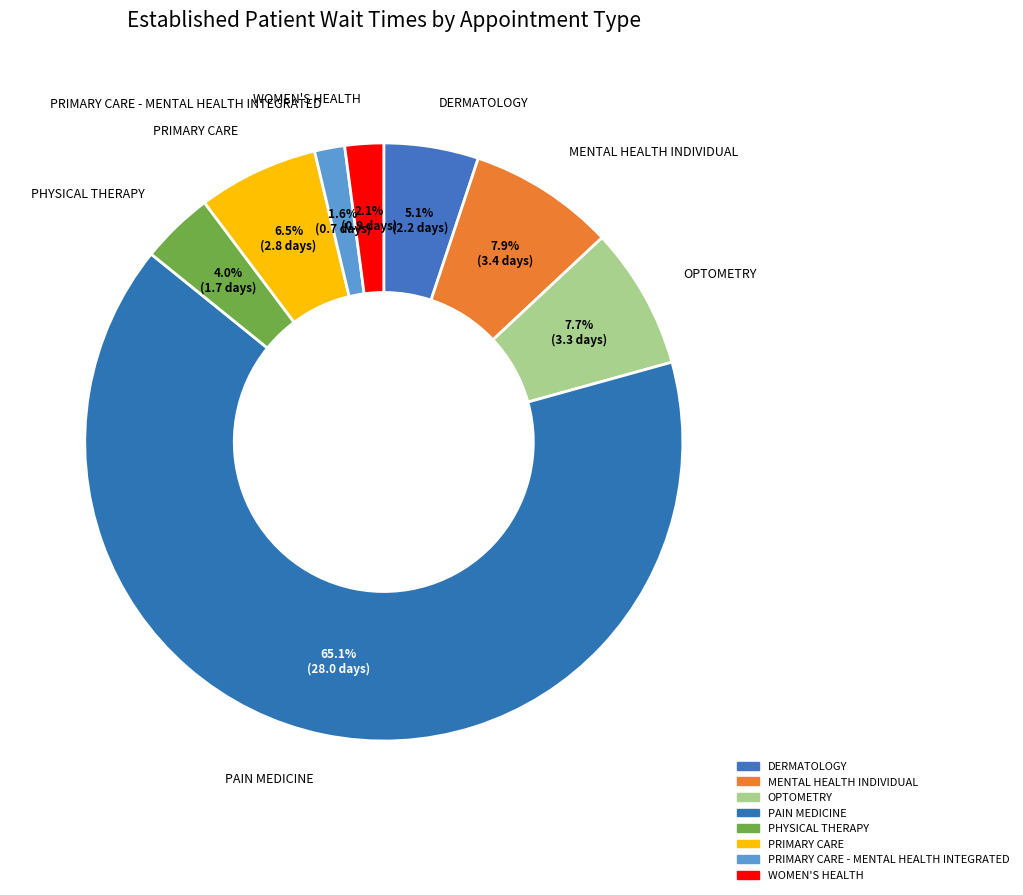

What is the largest slice in the pie chart?

PAIN MEDICINE